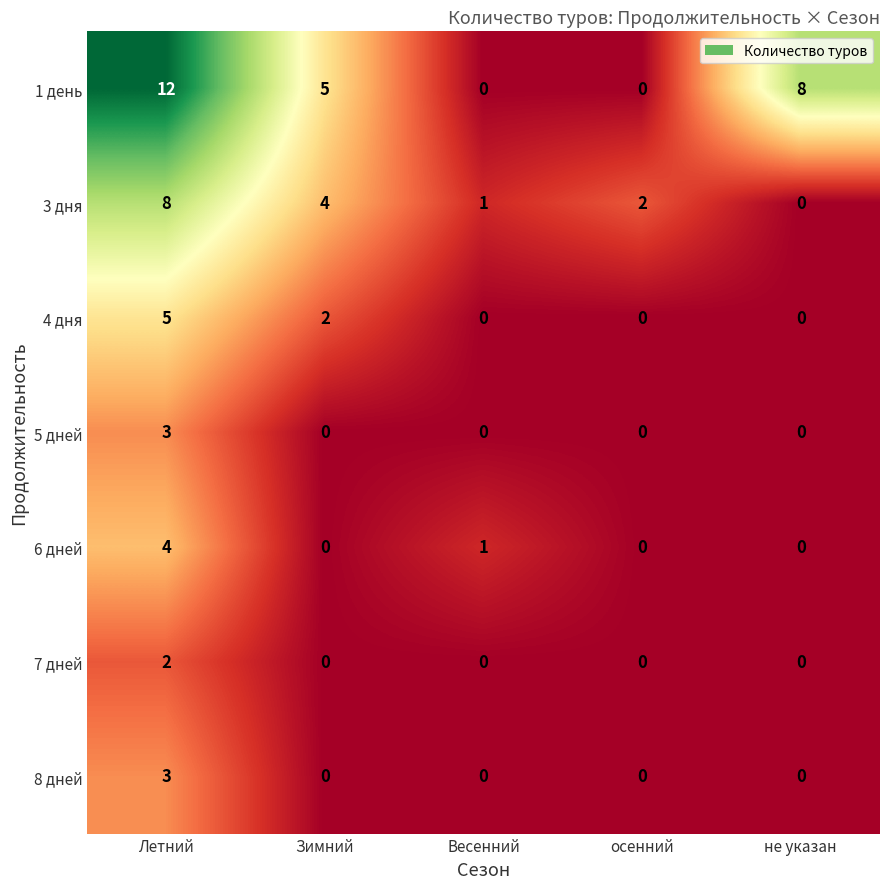

Is it true that 1 день equals 11 at не указан?

False